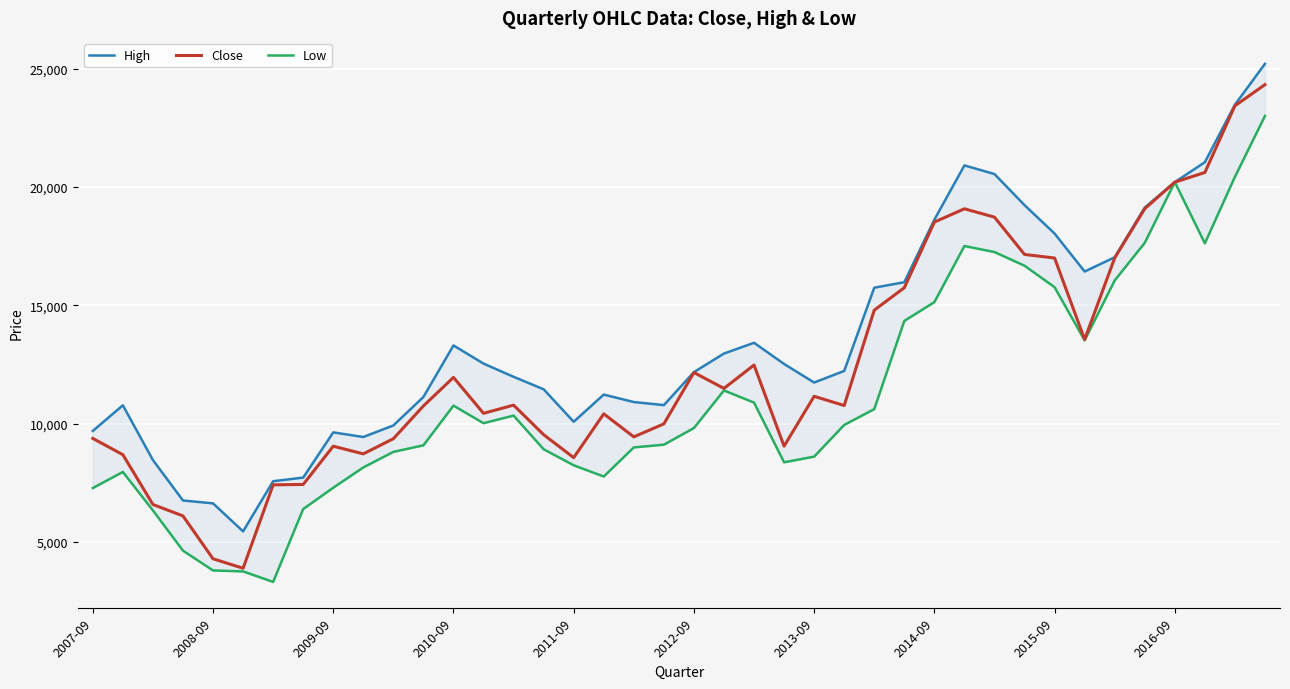

How many values in the Close series exceed 10781?

20